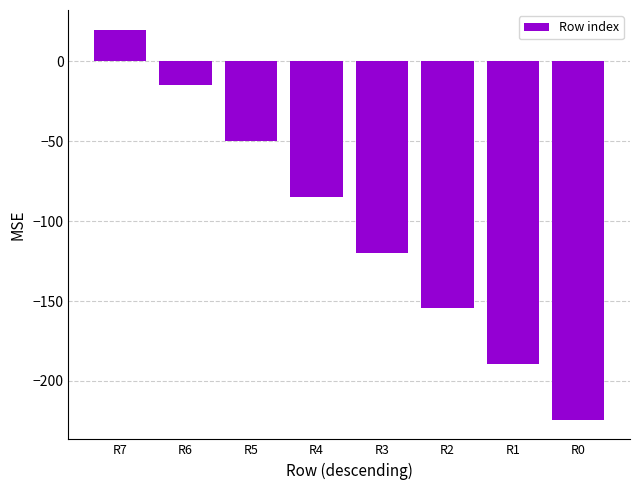

What is the sum of all values?

-817.6